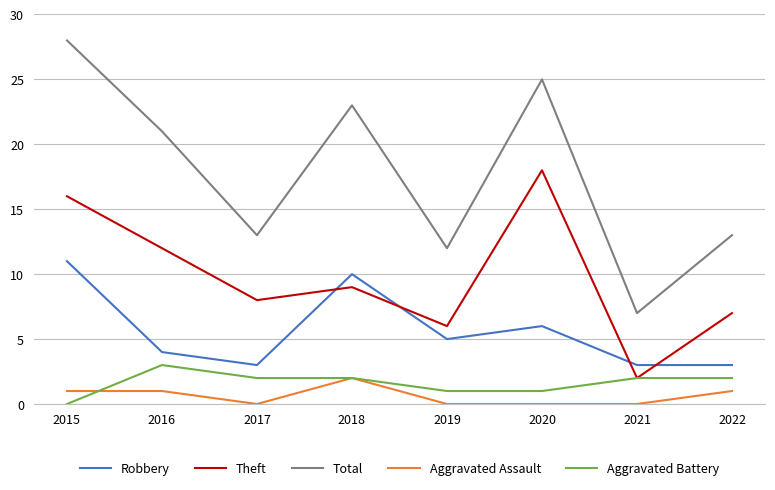

True or false: Robbery has a value of 3 at 2019.

False